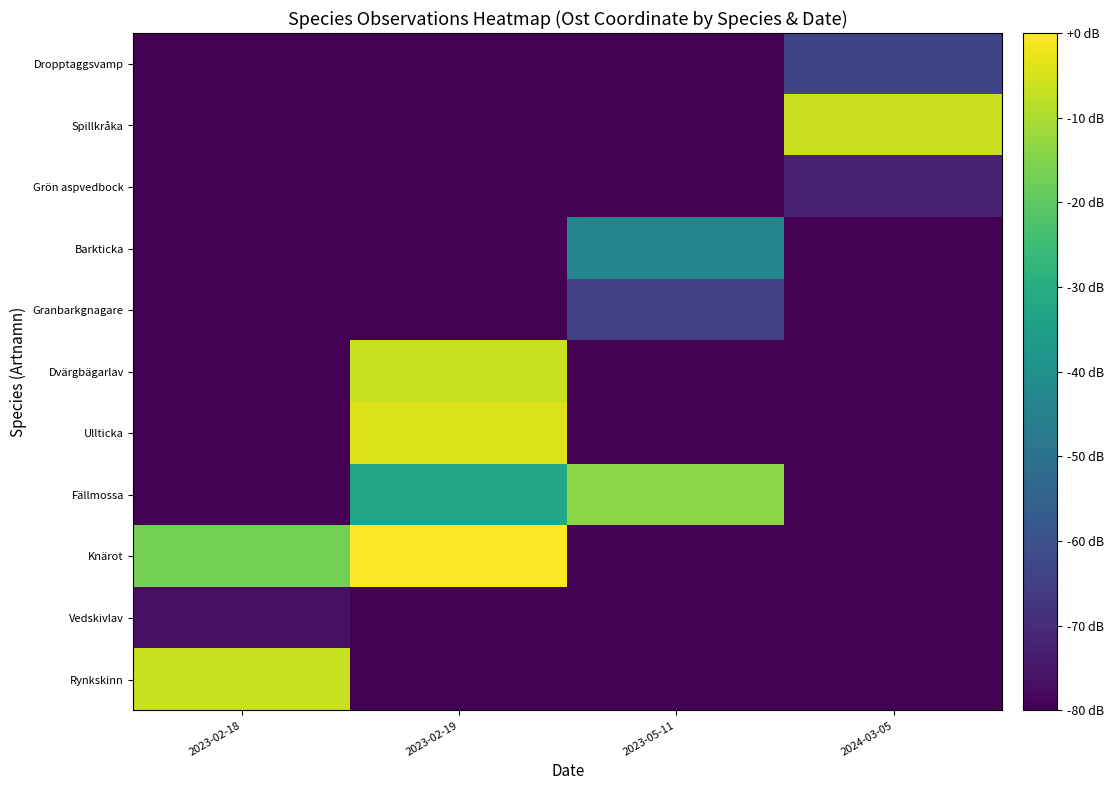

What is the smallest value displayed?

-80.0